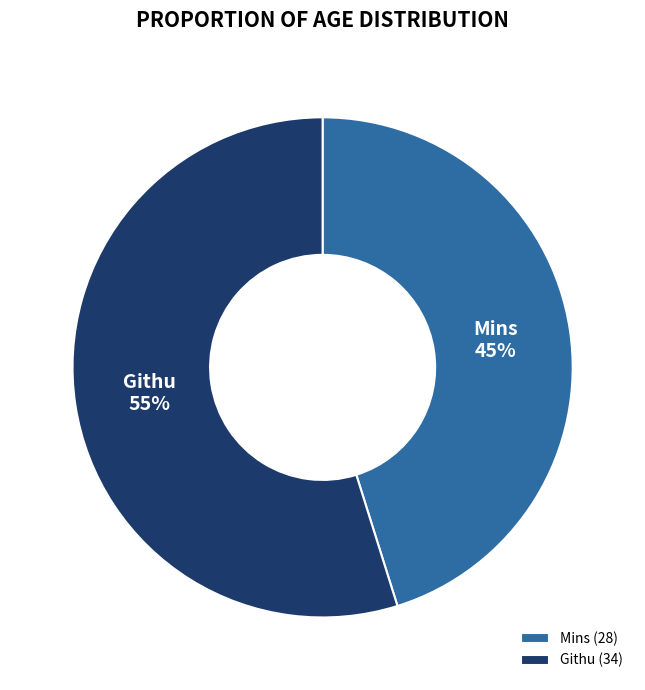

Approximately how many times larger is the value at Githu compared to Mins?

1.2